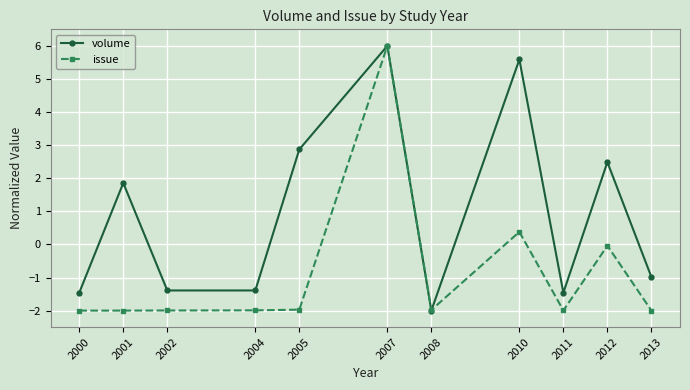

Rank the series by their average value, from highest to lowest.

volume, issue